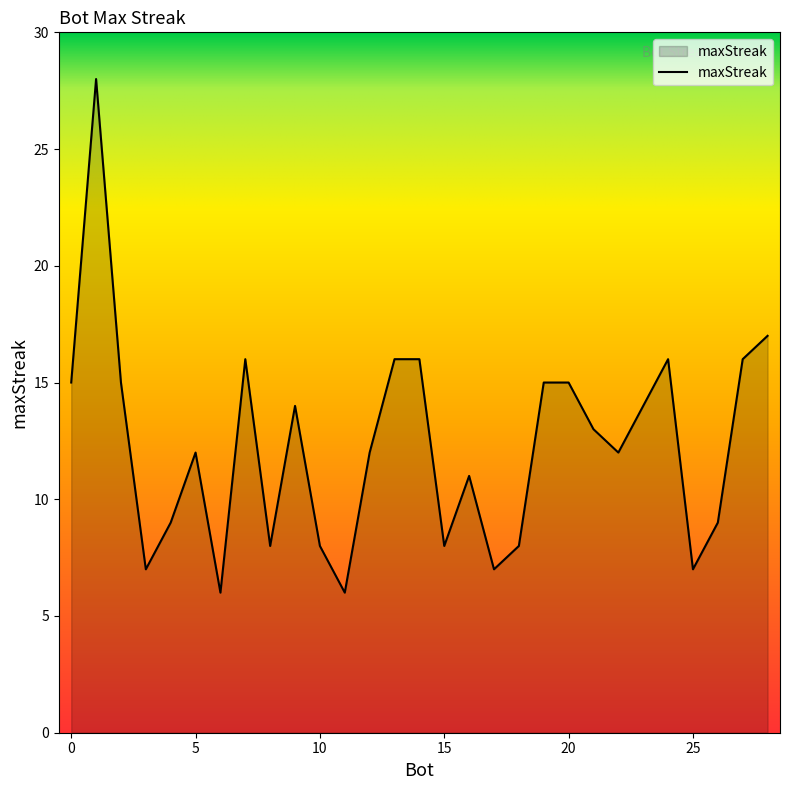

What is the greatest value displayed?

28